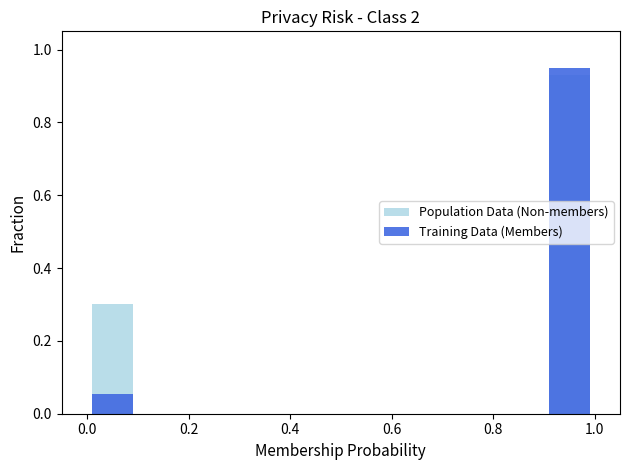

Rank the series by their maximum value, from lowest to highest.

Population Data (Non-members), Training Data (Members)